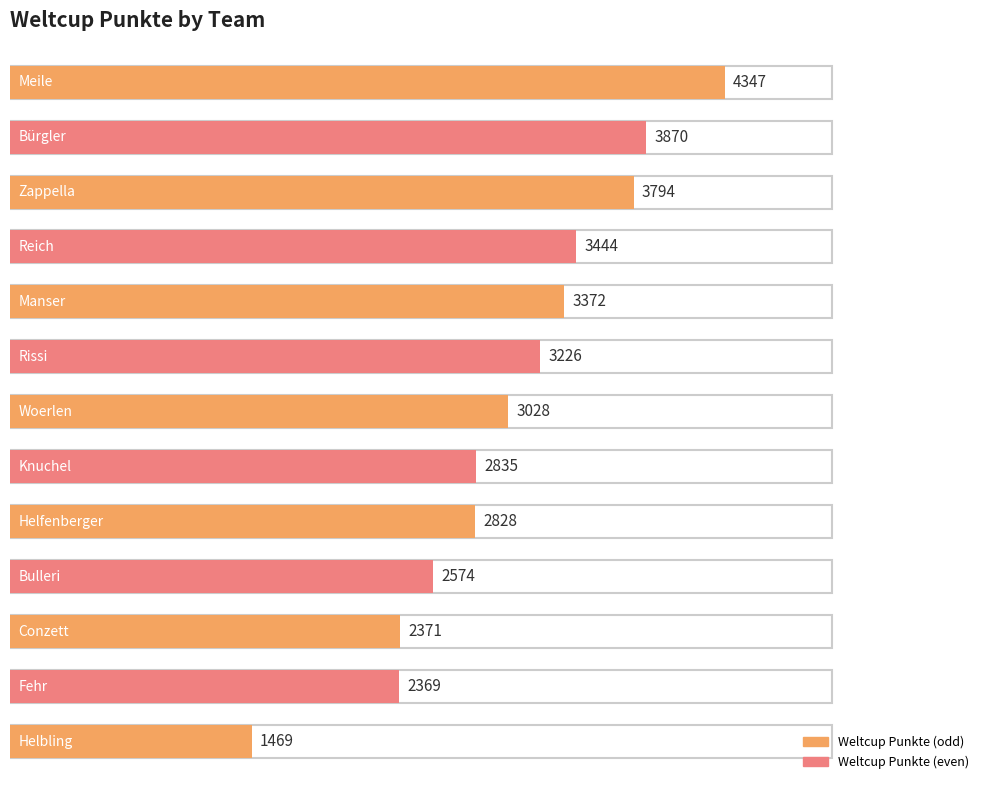

Reading right to left, extract all data points from this chart.

1469	2369	2371	2574	2828	2835	3028	3226	3372	3444	3794	3870	4347